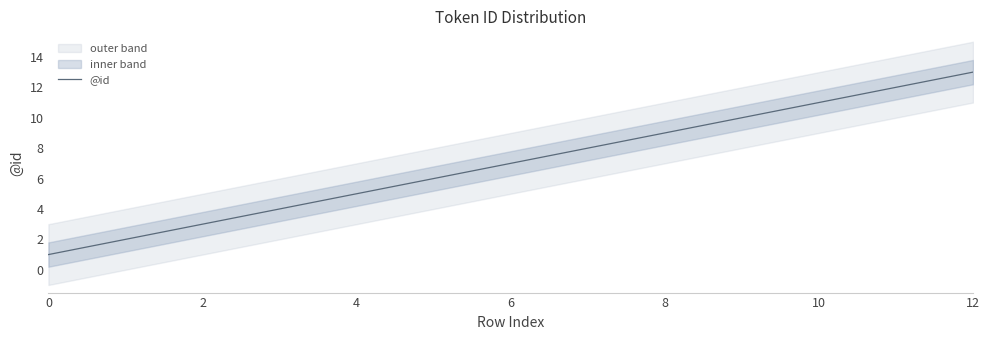

True or false: @id has a value of 3 at 2.

True